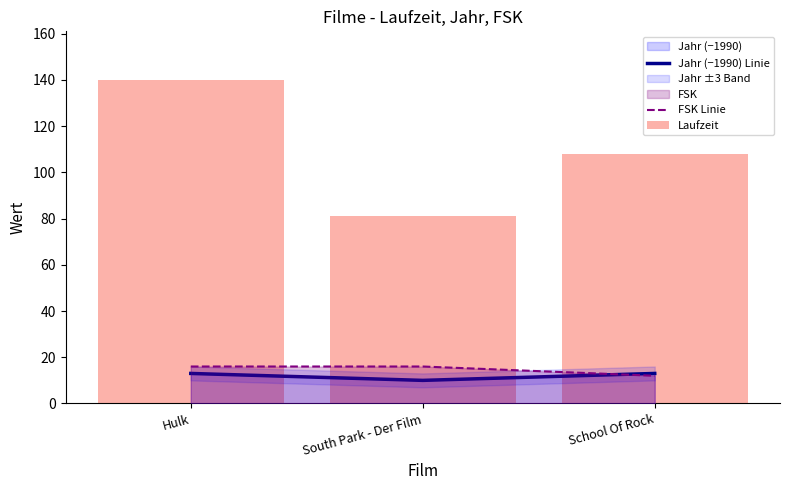

What is the difference between the maximum and second lowest values in the Laufzeit series?

32